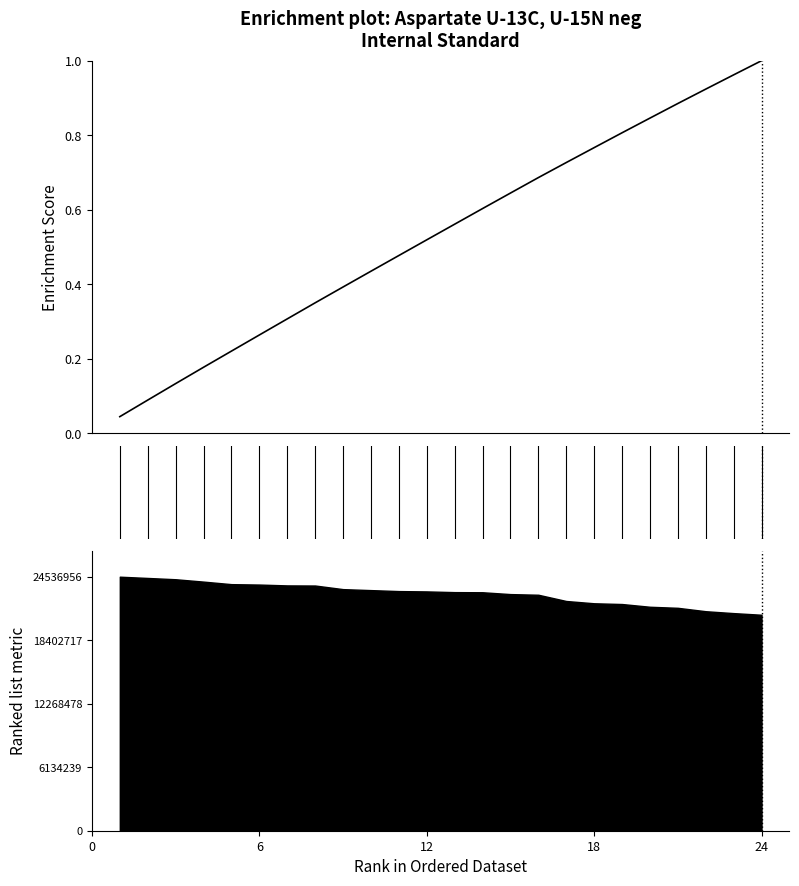

How many lines are shown in the chart?

1